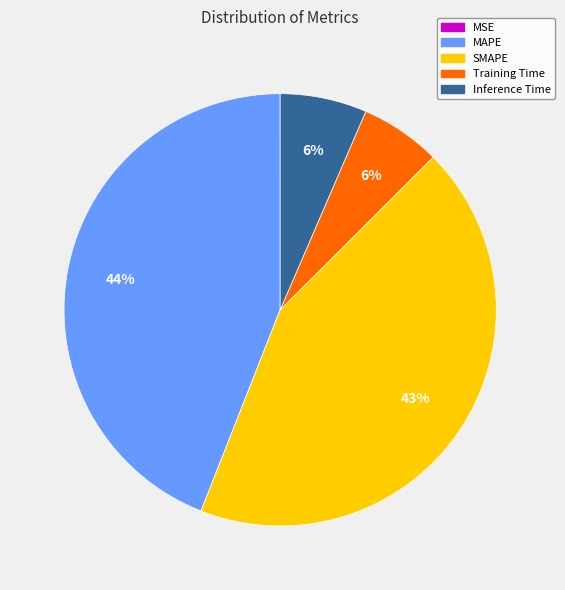

Which category has the biggest portion of the pie?

MAPE